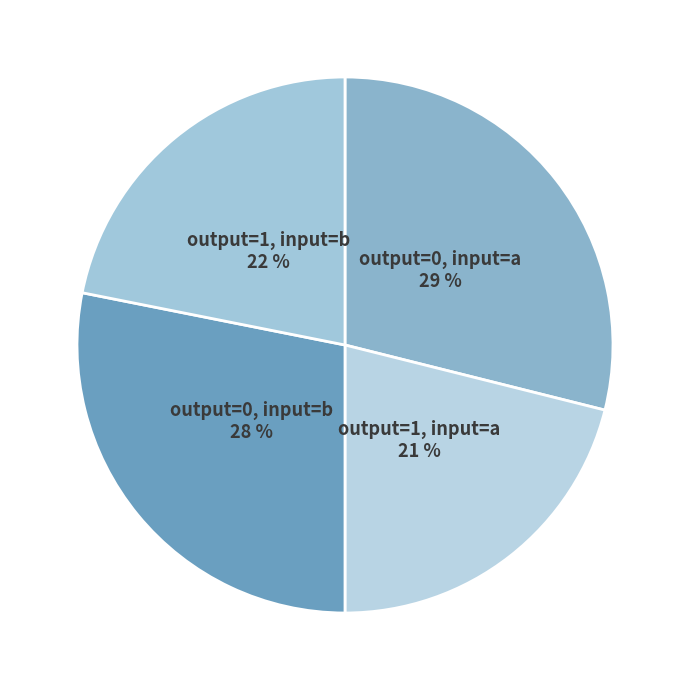

Which slice is the largest?

output_symbol=0 (a)